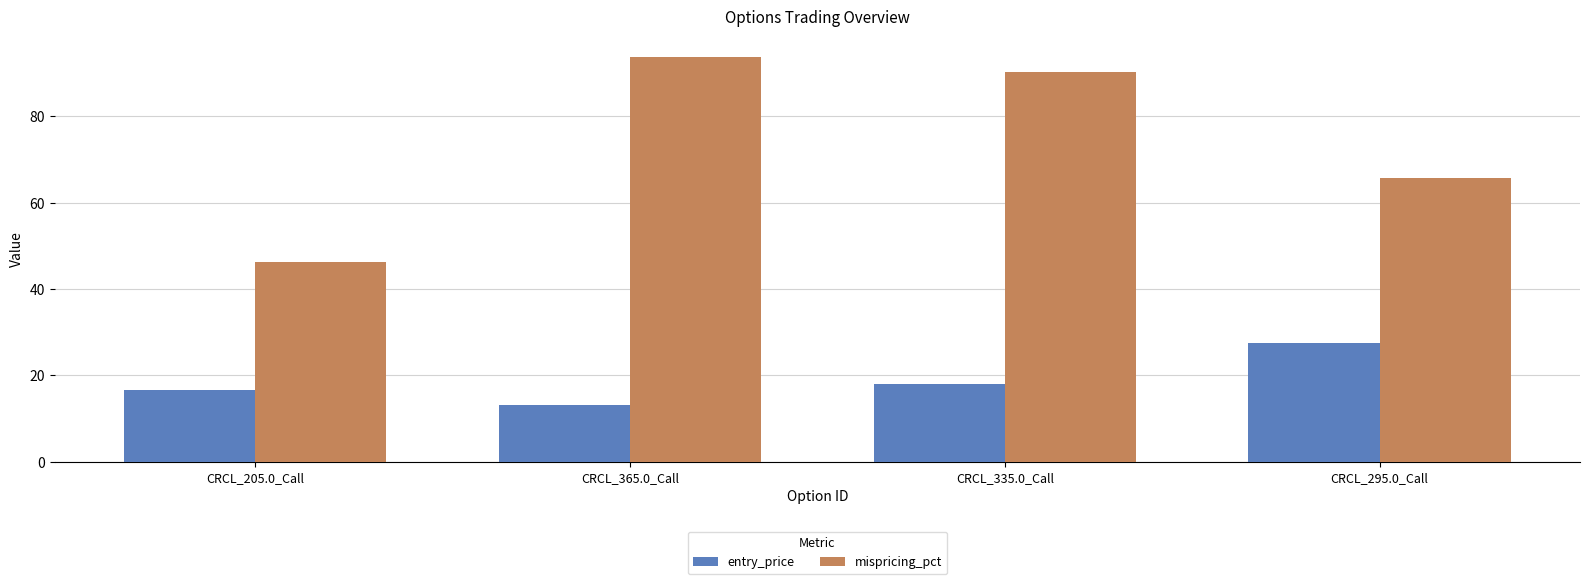

What is the difference between the maximum and second lowest values in the mispricing_pct series?

28.2